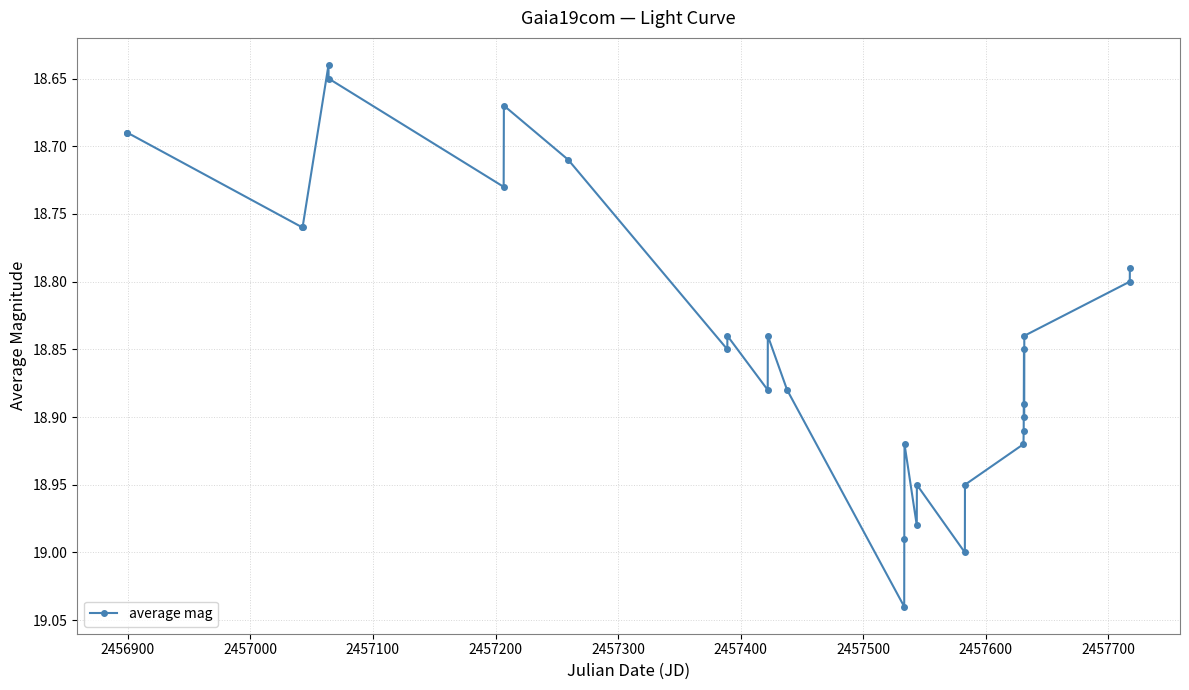

What is the difference between the maximum and minimum values?

0.4